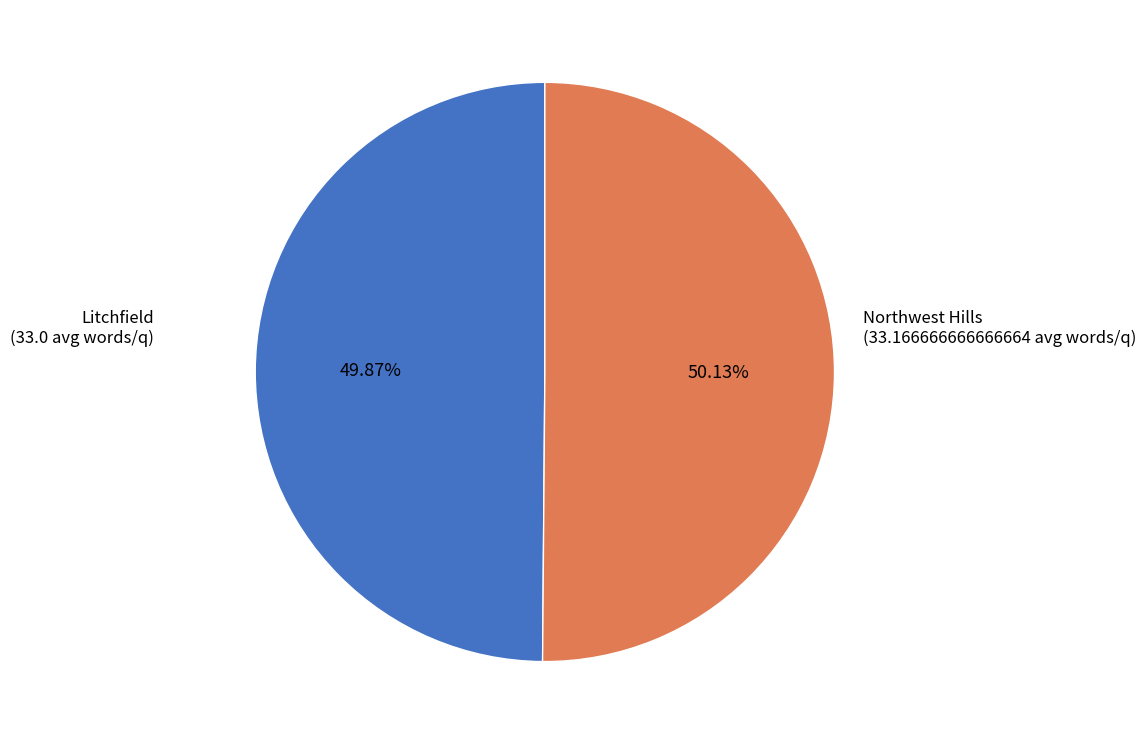

Is there any slice that represents more than half of the pie?

Yes